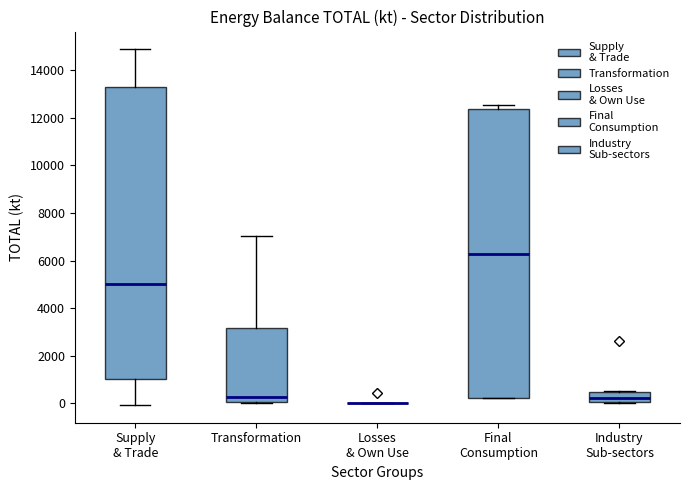

Reading left to right, read every box against the y-axis: the position of its median line, the range the box covers, and the ends of its whiskers. The values are not printed on the chart, so give them approximately, as read against the axis.

Supply & Trade: median 5000, box 1000 to 13400, whiskers 0 to 14800
Transformation: median 200, box 0 to 3200, whiskers 0 (just below the box's lower edge) to 7000
Losses & Own Use: box collapsed to a line at 0, whiskers 0 to 0
Final Consumption: median 6200, box 200 to 12400, whiskers 200 to 12600
Industry Sub-sectors: median 200, box 0 to 400, whiskers 0 to 600